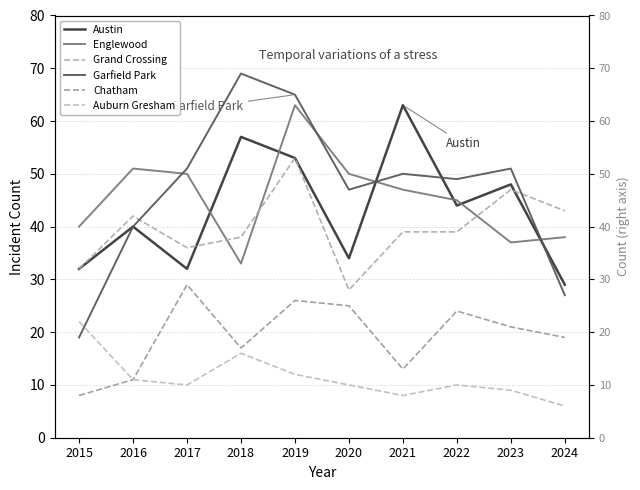

What are all the series names shown in the legend?

Austin, Englewood, Grand Crossing, Garfield Park, Chatham, Auburn Gresham